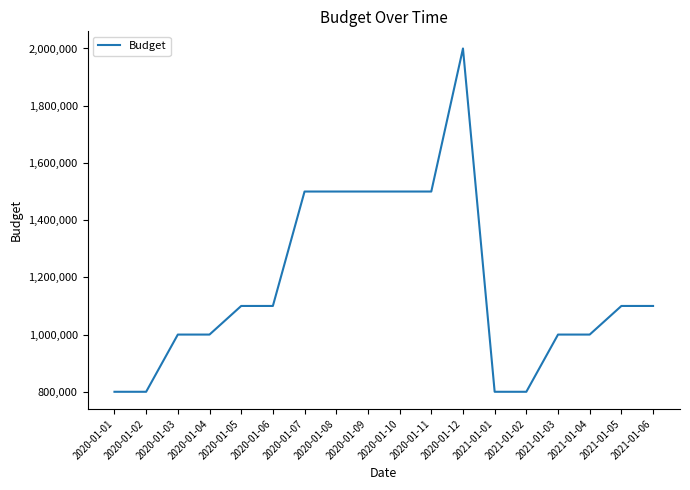

Is this an area chart (filled region under the line)?

No